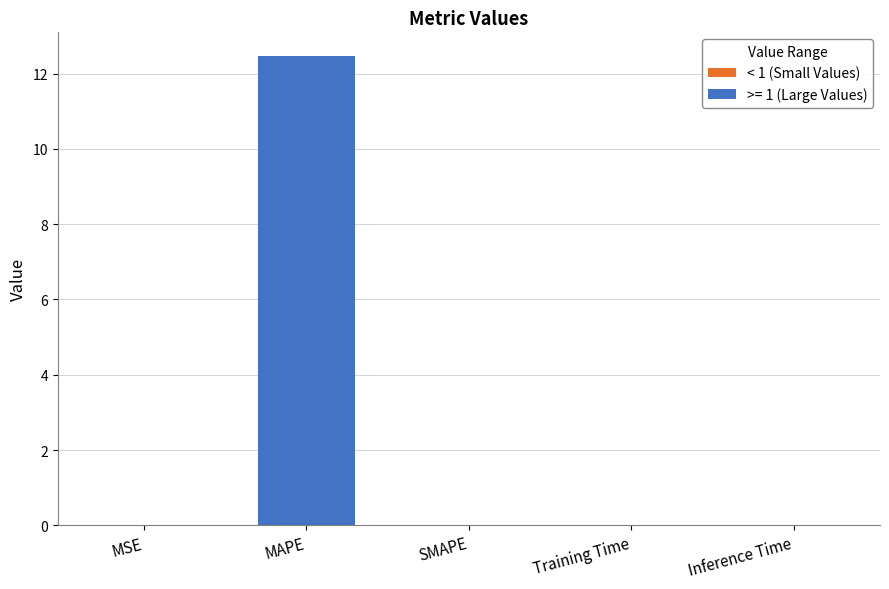

The value at MSE is 0.0. True or false?

False